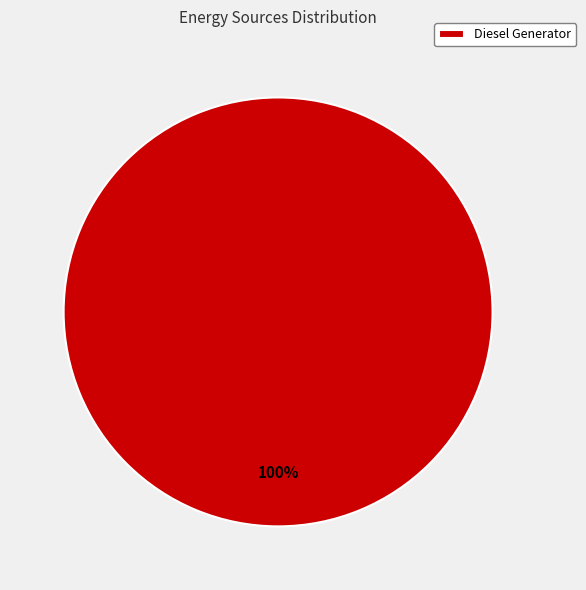

Rank the categories by value from lowest to highest.

Diesel Generator